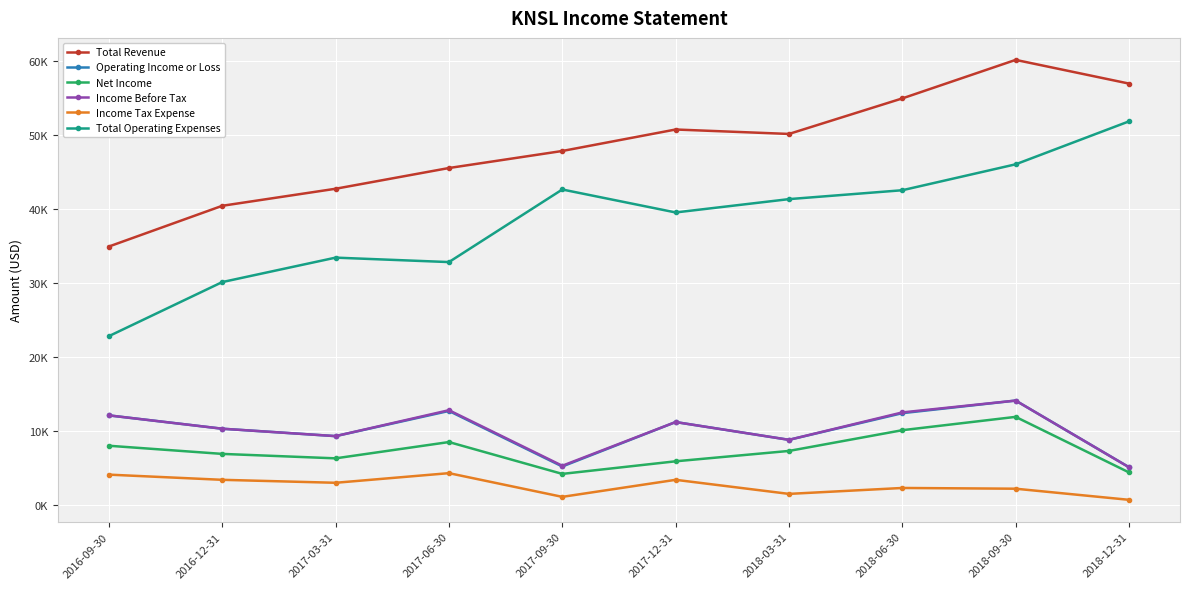

What are all the series names shown in the legend?

Total Revenue, Operating Income or Loss, Net Income, Income Before Tax, Income Tax Expense, Total Operating Expenses